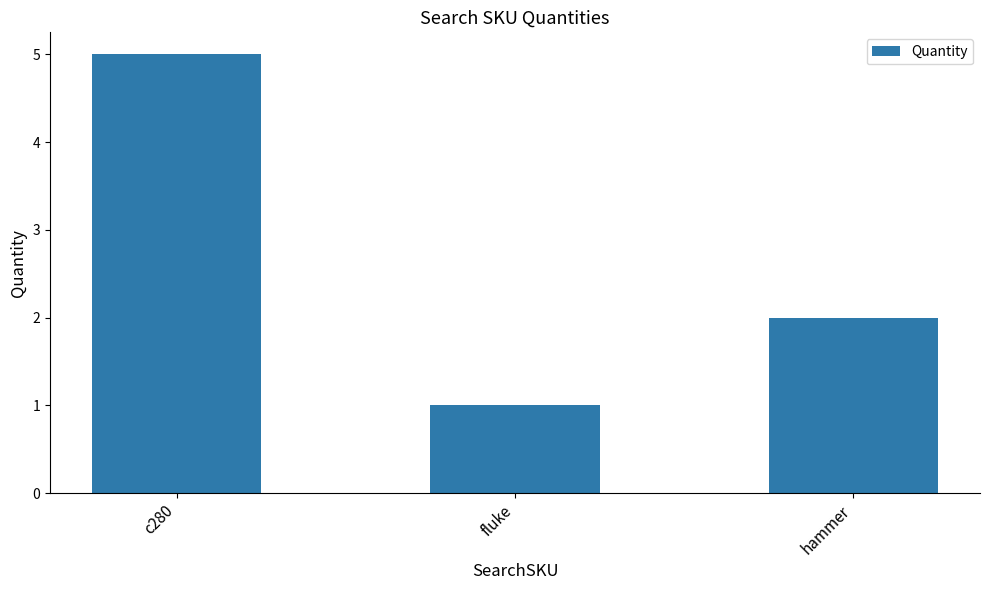

The value at fluke is 1. True or false?

True